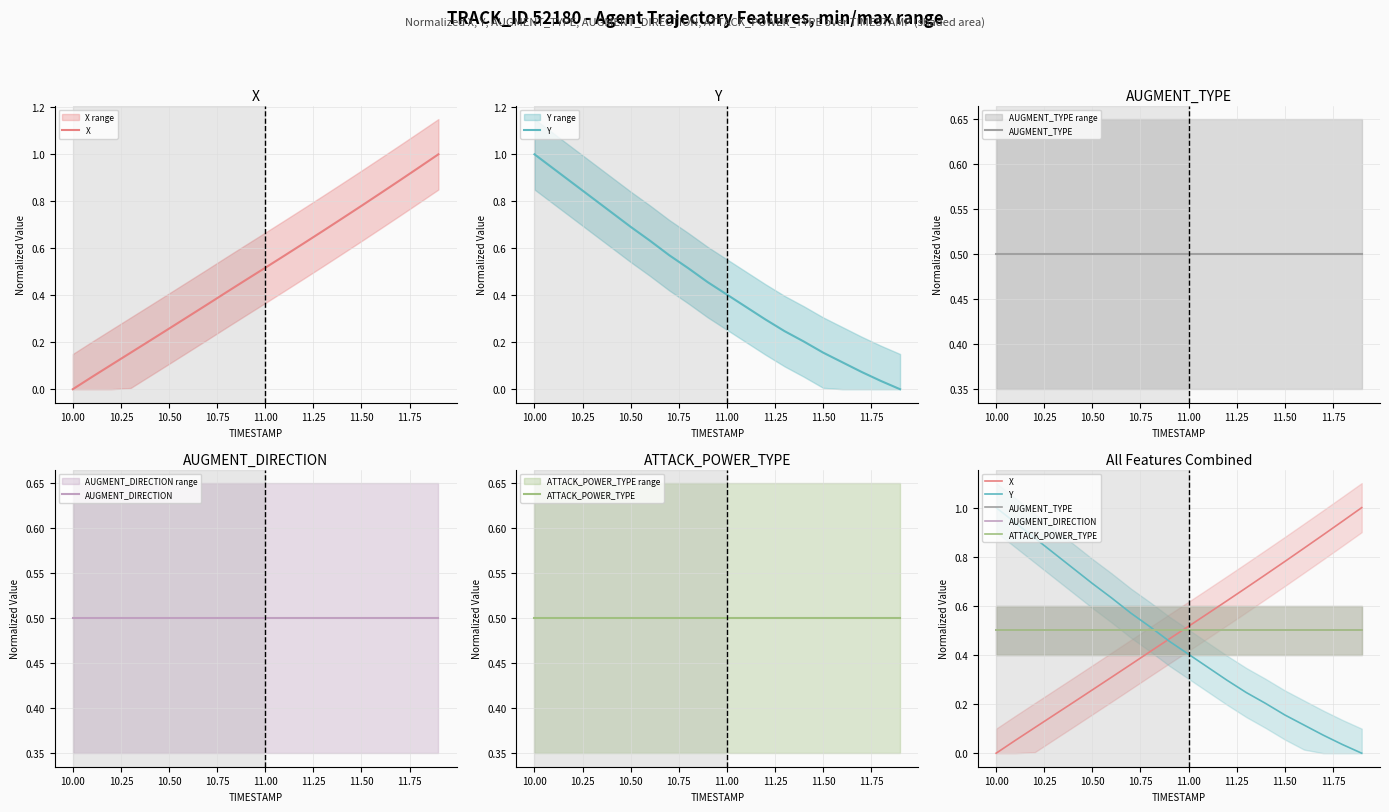

The value of ATTACK_POWER_TYPE at 11.25 is 0.5. True or false?

True